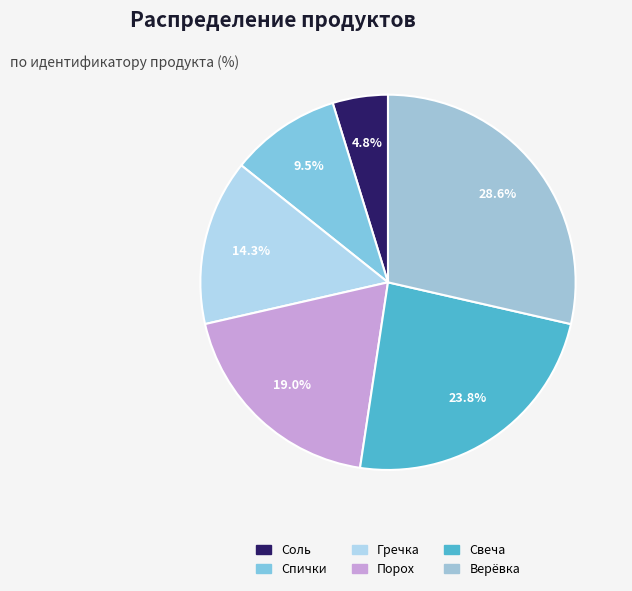

How many slices are in this pie chart?

6